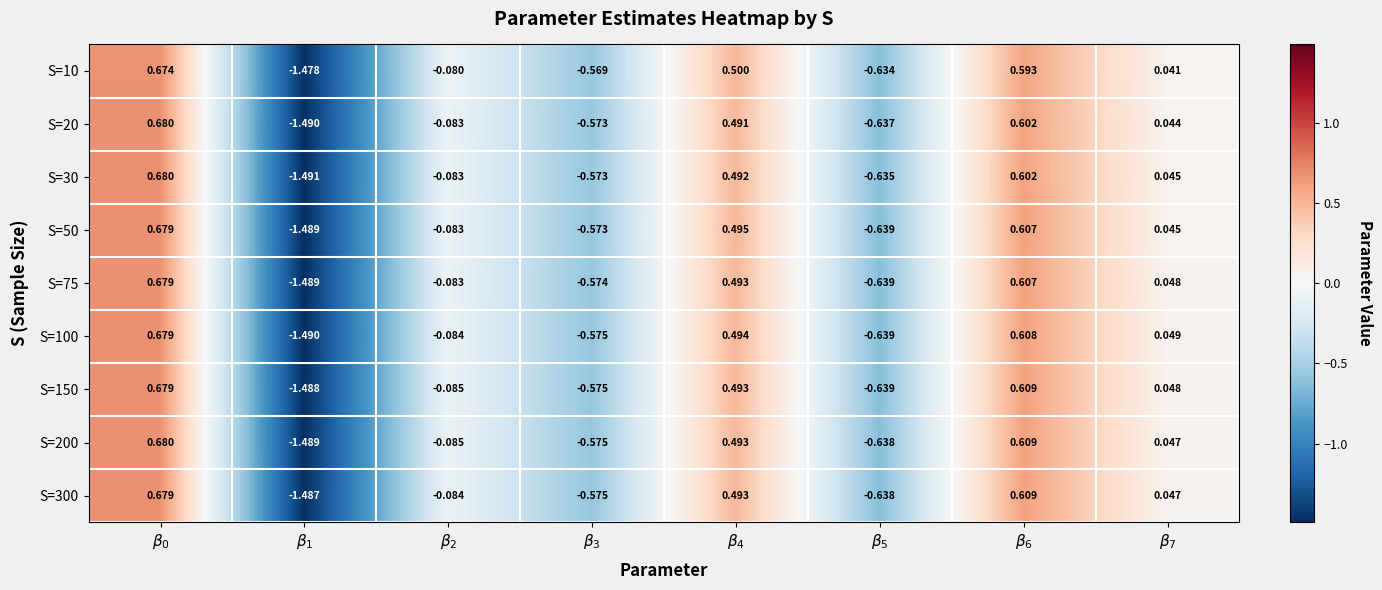

Count the number of categories in the chart.

8